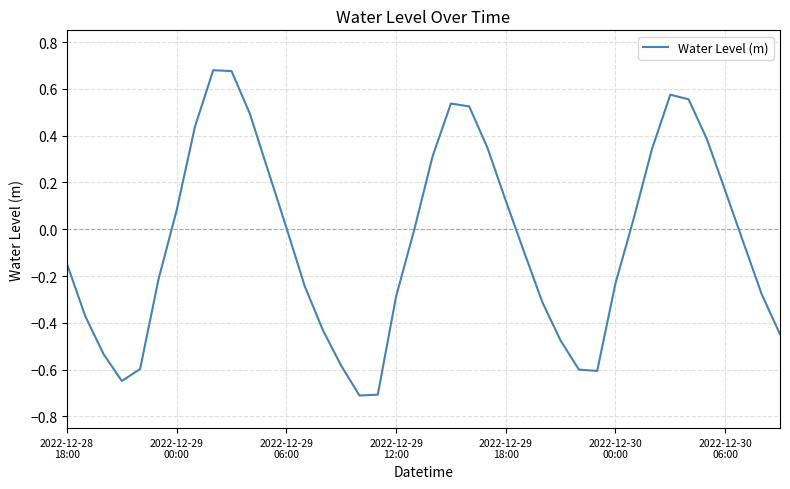

What is the smallest value displayed?

-0.7